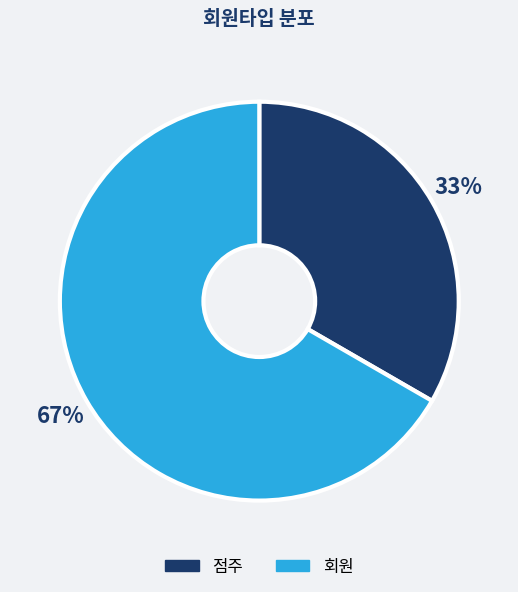

Which category accounts for the majority?

회원